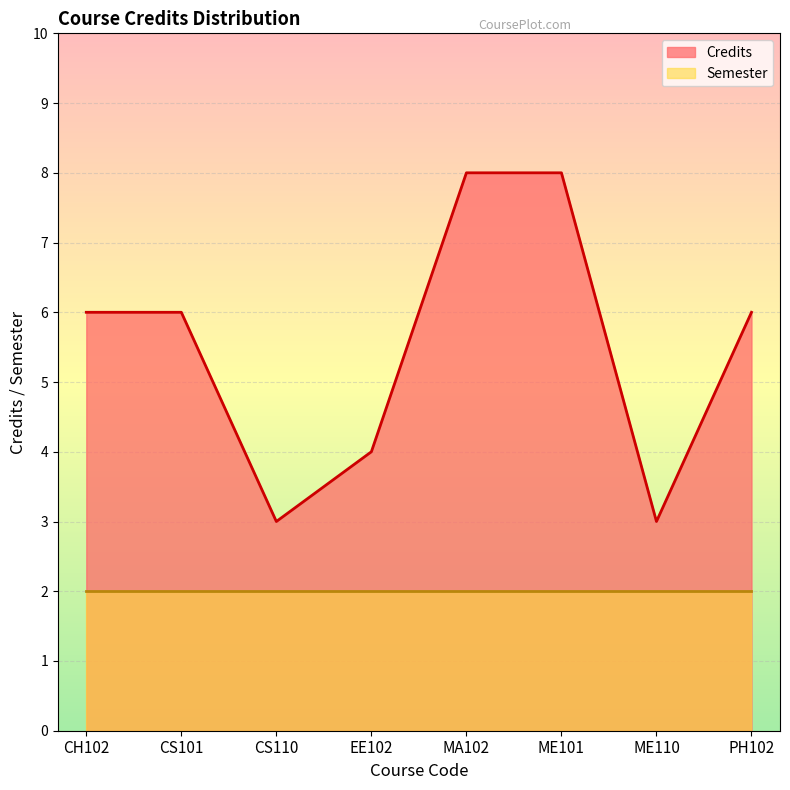

What is the label of the 3rd point from the right?

ME101